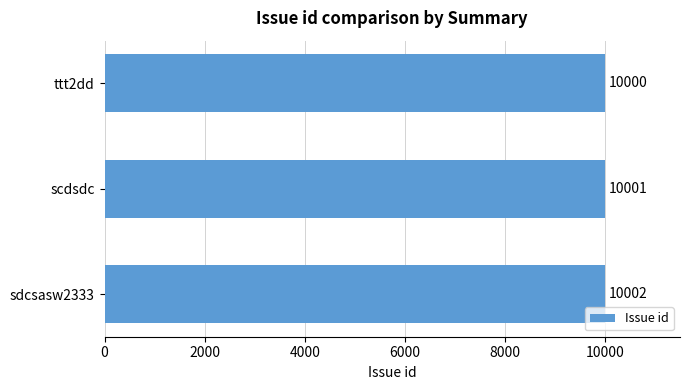

Reading bottom to top, extract all data points from this chart.

10002	10001	10000